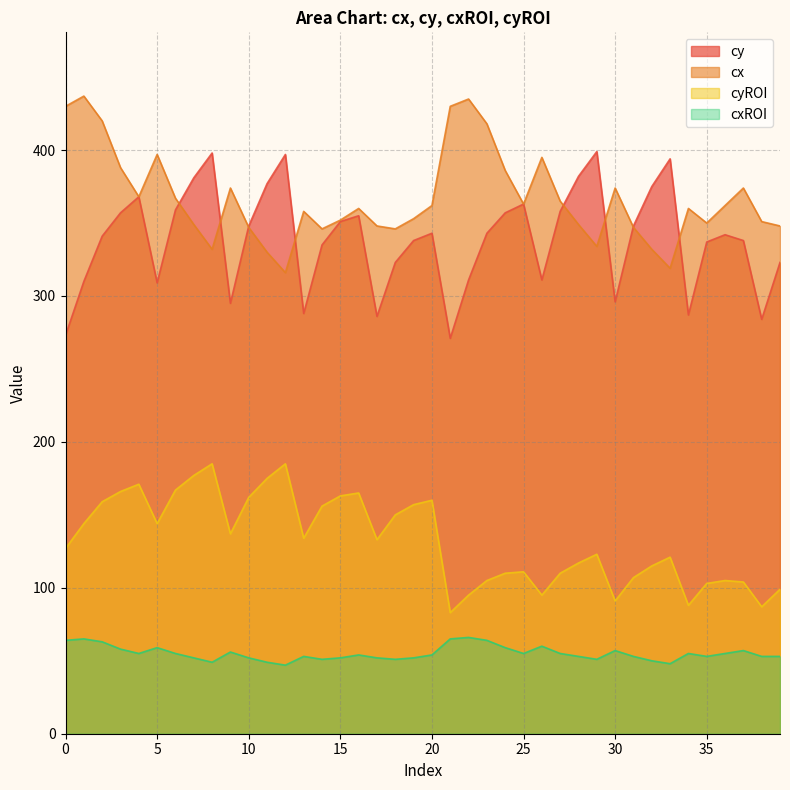

Count the number of data series in this chart.

4